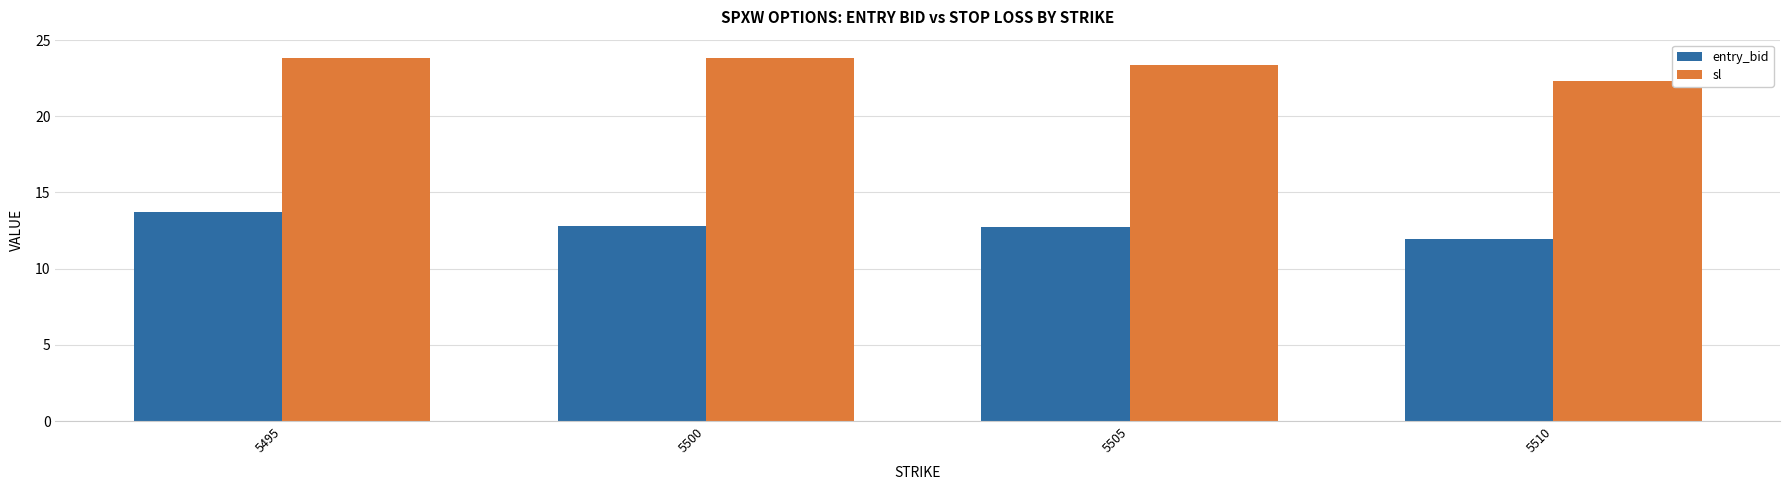

What is the total value across all series at 5510?

34.3